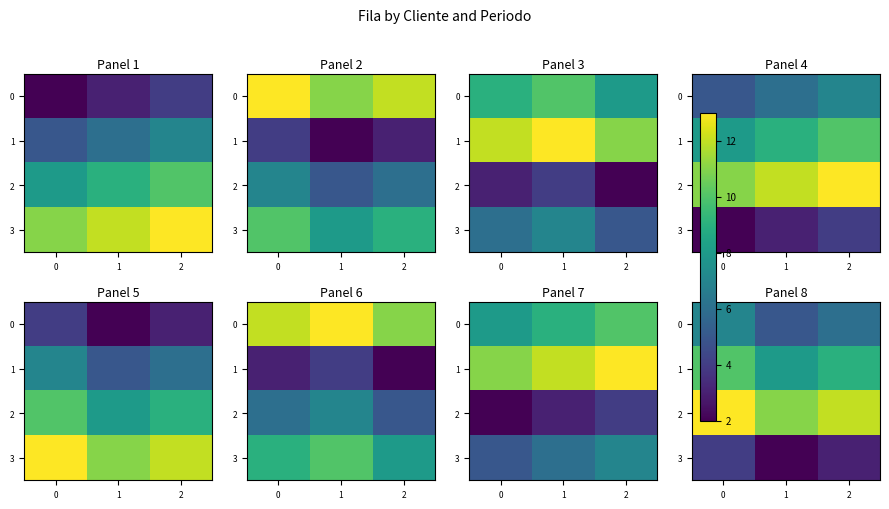

What is the highest value of the 2 series?

13